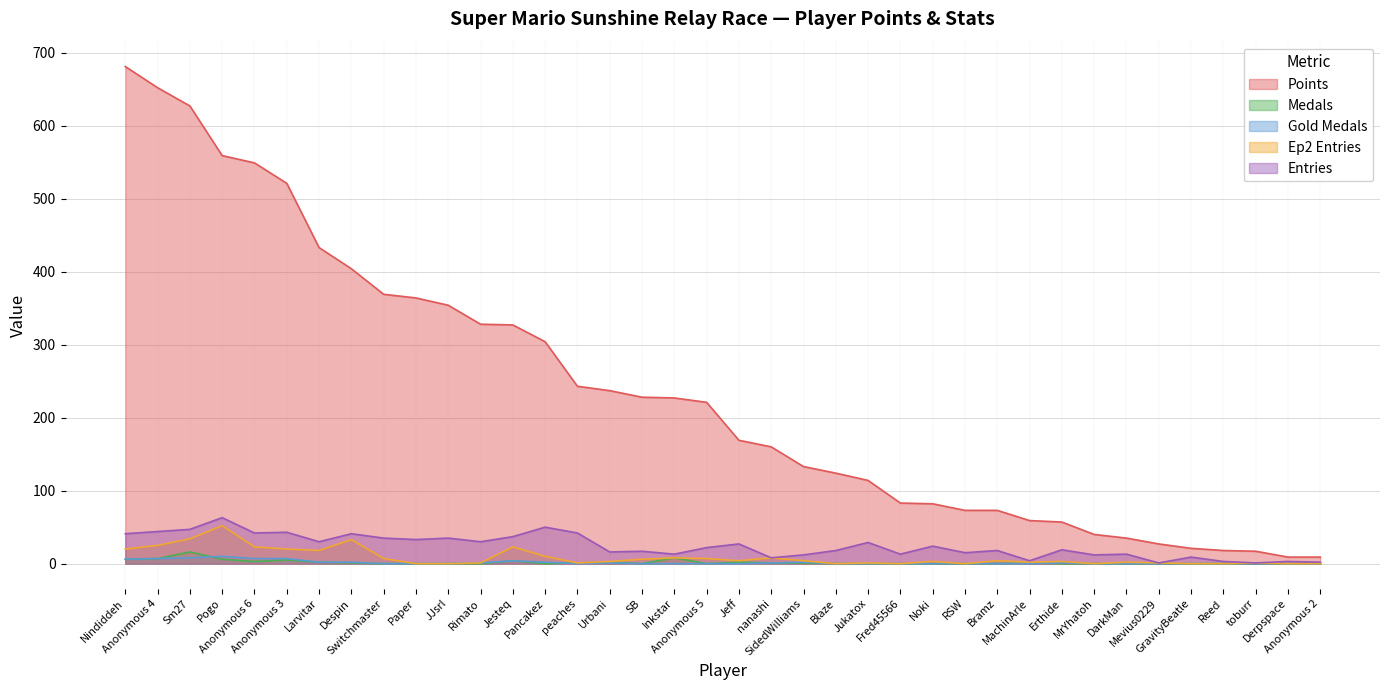

What is the sum of the Gold Medals values at Anonymous 4 and MrYhatoh?

7